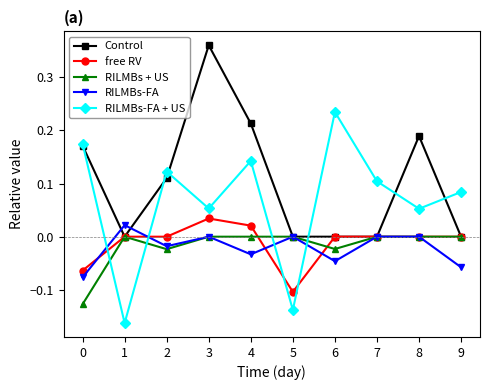

Which series has the widest spread of values?

RILMBs-FA + US